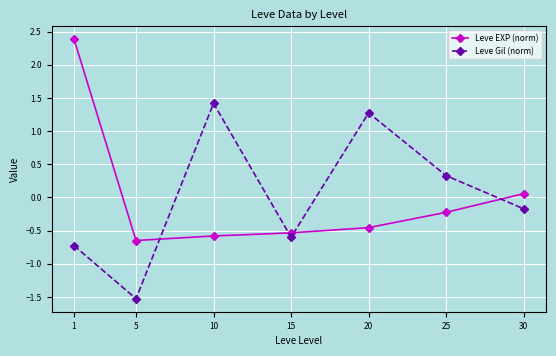

Rank the series by their maximum value, from highest to lowest.

Leve EXP (norm), Leve Gil (norm)